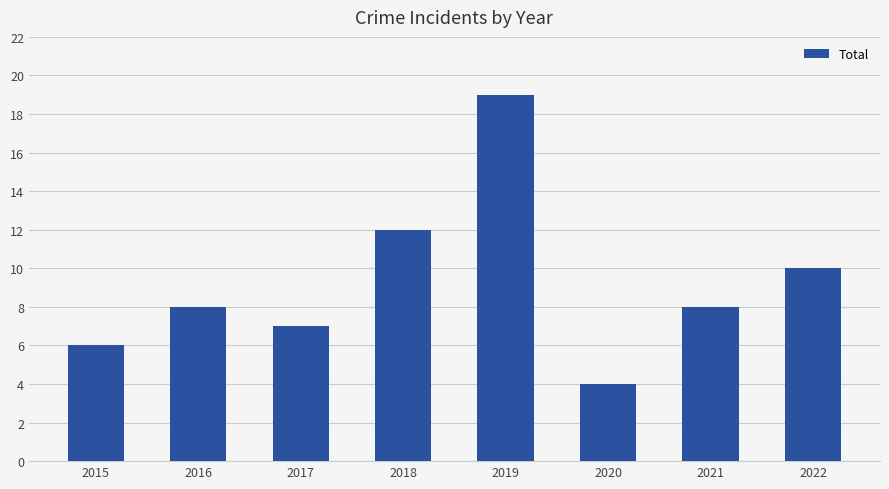

What is the average value?

9